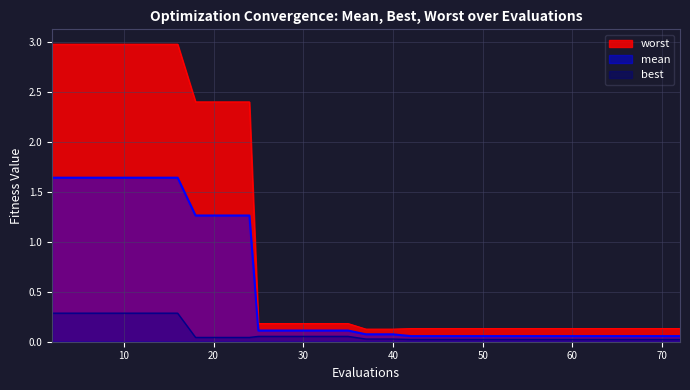

True or false: mean and worst intersect in this chart.

False